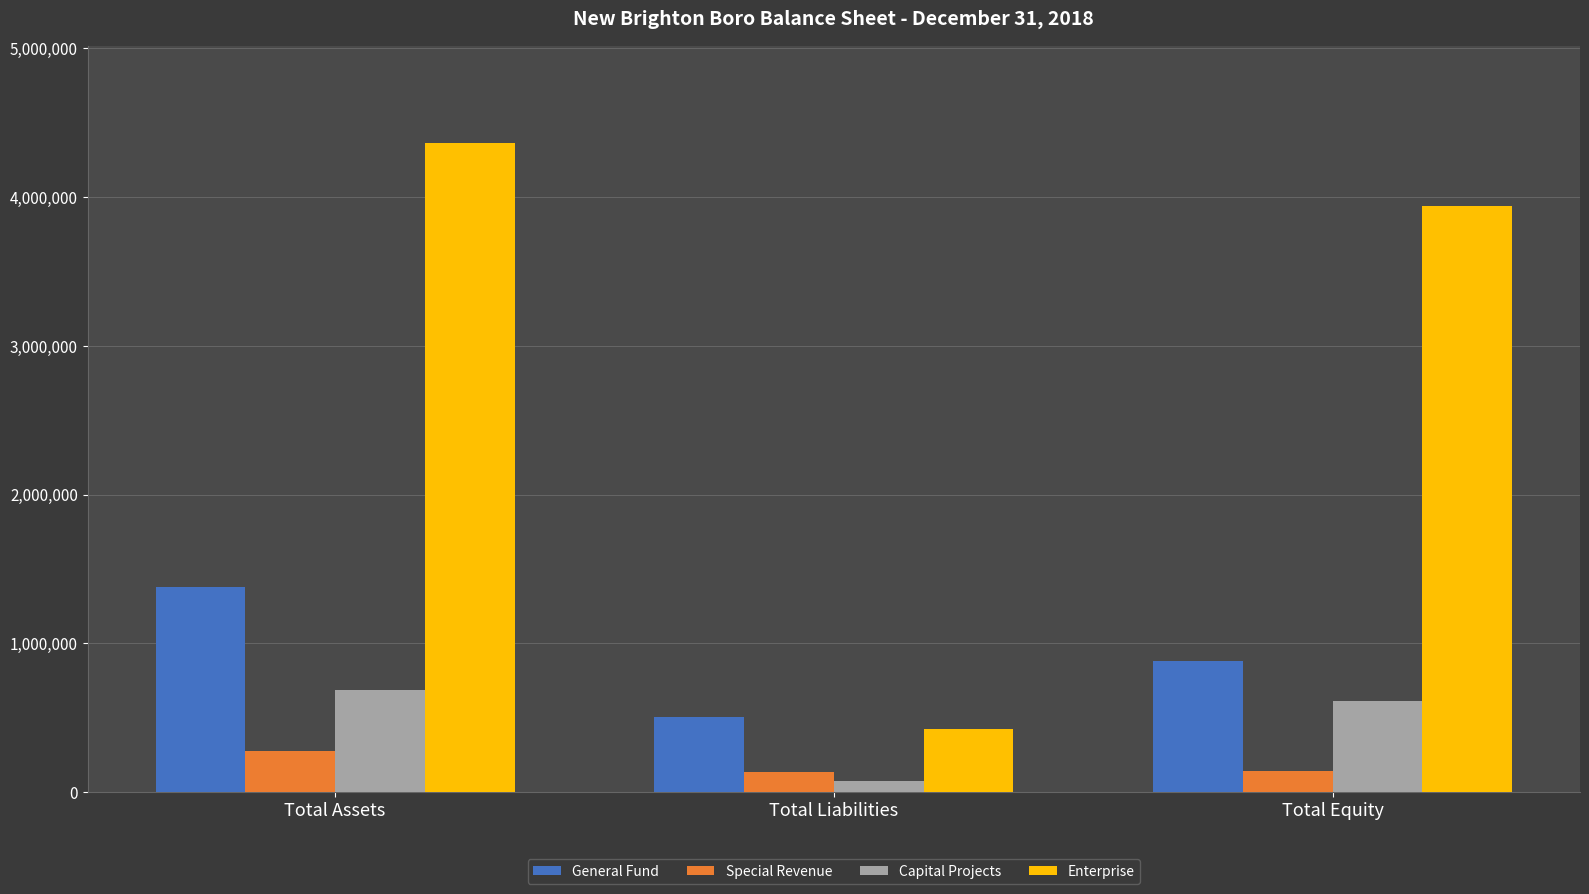

What are all the series names shown in the legend?

General Fund, Special Revenue, Capital Projects, Enterprise